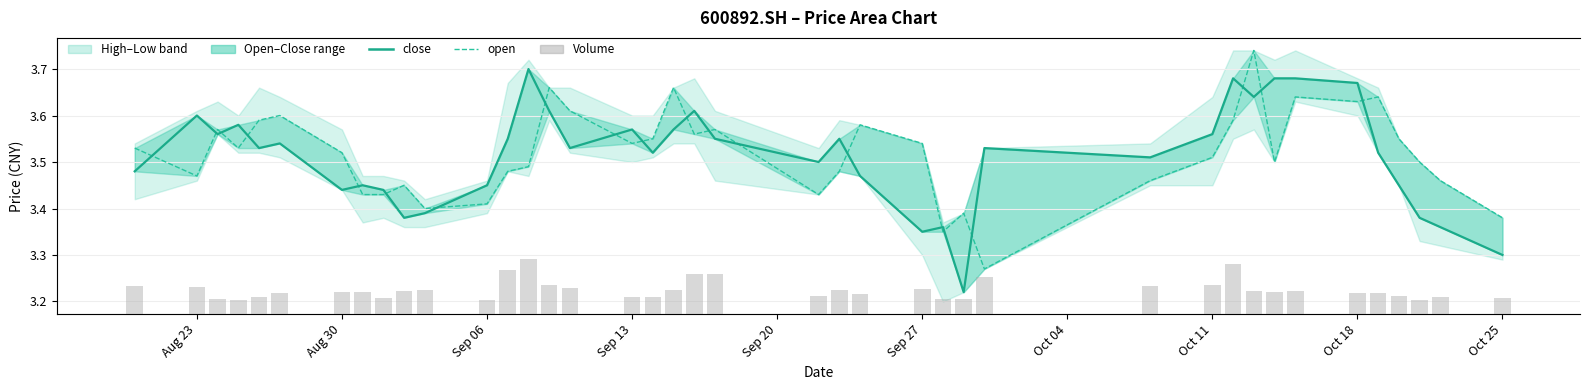

What is the difference between the maximum and second lowest values in the close series?

0.4